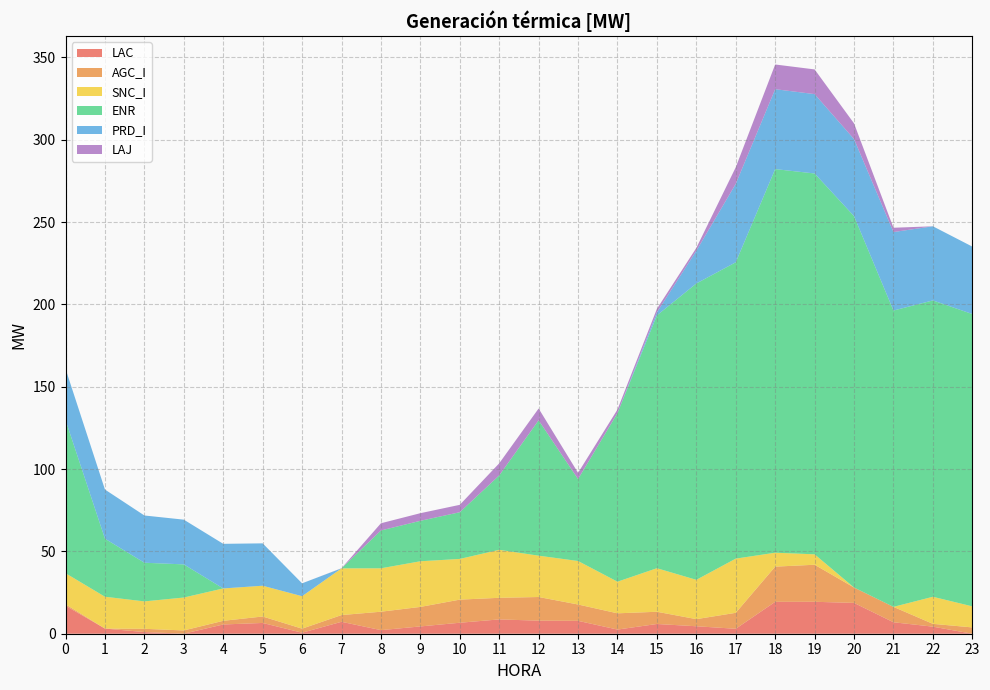

Reading left to right, what are all the values shown in this chart?

LAC: 0=17.0	1=3.1	2=1.0	3=0.0	4=5.6	5=6.5	6=0.6	7=7.2	8=2.2	9=4.4	10=6.7	11=8.7	12=7.9	13=7.8	14=2.5	15=5.9	16=4.5	17=3.0	18=19.4	19=19.4	20=18.7	21=7.0	22=4.3	23=0.0
AGC_I: 0=0.9	1=0.0	2=2.0	3=1.9	4=2.2	5=3.9	6=2.5	7=4.1	8=11.2	9=11.9	10=14.0	11=13.1	12=14.4	13=9.9	14=9.9	15=7.4	16=4.3	17=9.7	18=21.4	19=22.5	20=9.3	21=9.3	22=1.7	23=3.8
SNC_I: 0=18.9	1=19.3	2=16.6	3=20.0	4=19.7	5=18.7	6=19.7	7=28.4	8=26.4	9=27.7	10=24.7	11=29.1	12=25.1	13=26.4	14=19.2	15=26.4	16=23.9	17=32.9	18=8.5	19=6.3	20=0.0	21=0.0	22=16.4	23=12.8
ENR: 0=93.0	1=35.3	2=23.5	3=20.1	4=0.0	5=0.0	6=0.0	7=0.0	8=23.0	9=24.6	10=28.4	11=45.2	12=82.2	13=49.8	14=102.4	15=153.6	16=180.0	17=180.0	18=233.0	19=231.3	20=225.6	21=180.0	22=180.0	23=177.6
PRD_I: 0=31.1	1=29.9	2=28.7	3=27.2	4=27.1	5=25.7	6=7.8	7=0.0	8=0.0	9=0.0	10=0.0	11=0.0	12=0.0	13=0.0	14=0.0	15=1.9	16=19.9	17=47.6	18=48.5	19=48.2	20=46.8	21=47.6	22=45.0	23=41.0
LAJ: 0=0.0	1=0.0	2=0.0	3=0.0	4=0.0	5=0.0	6=0.0	7=0.1	8=4.4	9=4.6	10=4.5	11=7.3	12=7.2	13=3.8	14=2.2	15=2.1	16=1.8	17=10.1	18=15.0	19=15.0	20=9.5	21=2.6	22=0.0	23=0.0